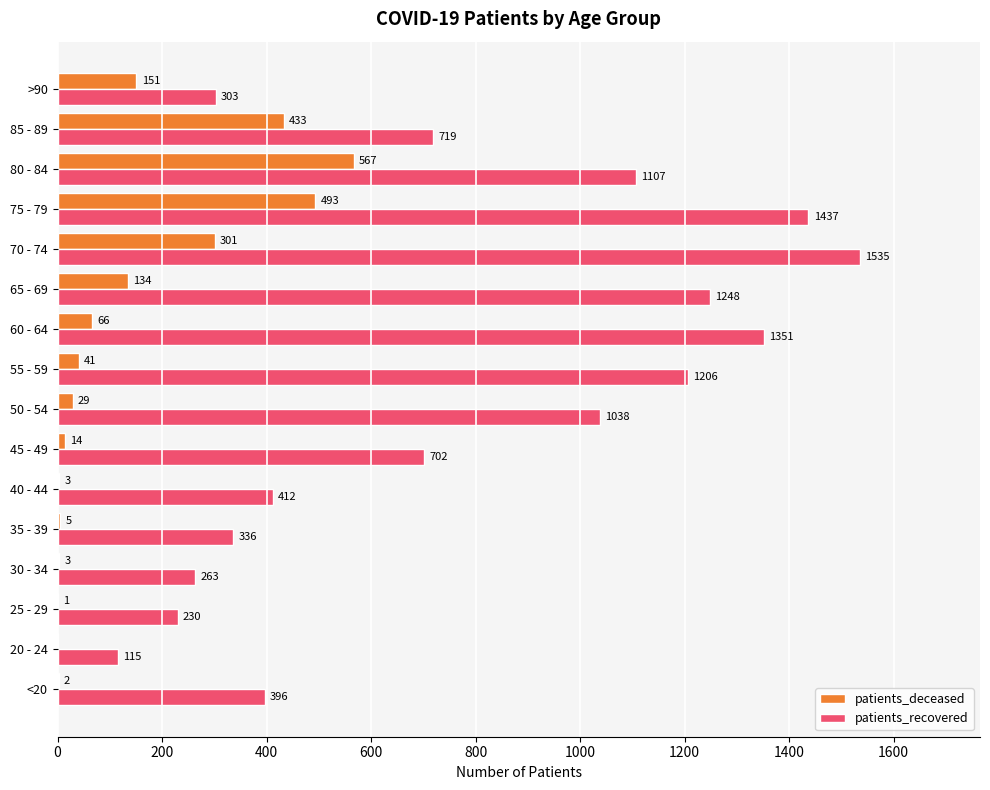

True or false: patients_deceased has a value of 779 at 80 - 84.

False